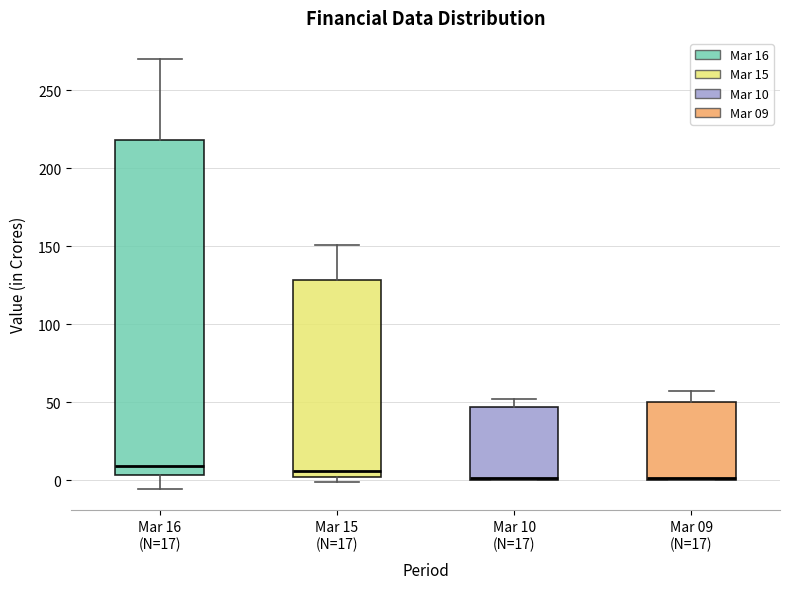

Where does the upper whisker of the box for Mar 09 (N=17) end on the y-axis? The values are not printed on the chart, so give them approximately, as read against the axis.

55